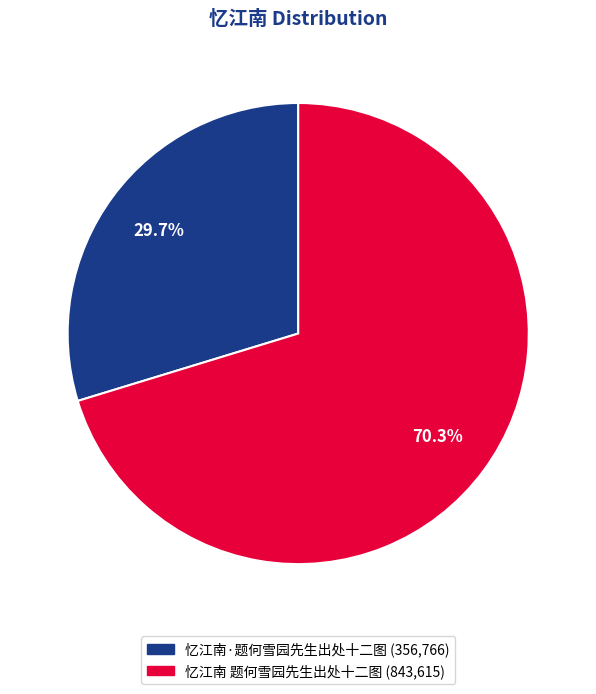

To the nearest percent, what is the difference between the largest and smallest slice percentages?

41%